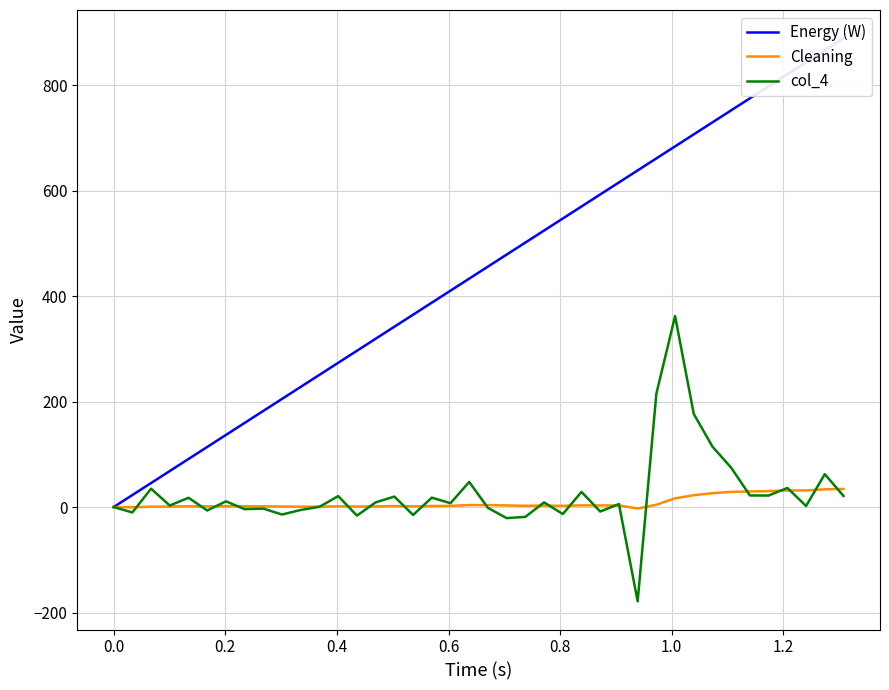

Is it true that Energy (W) equals 1366.8 at 34?

False